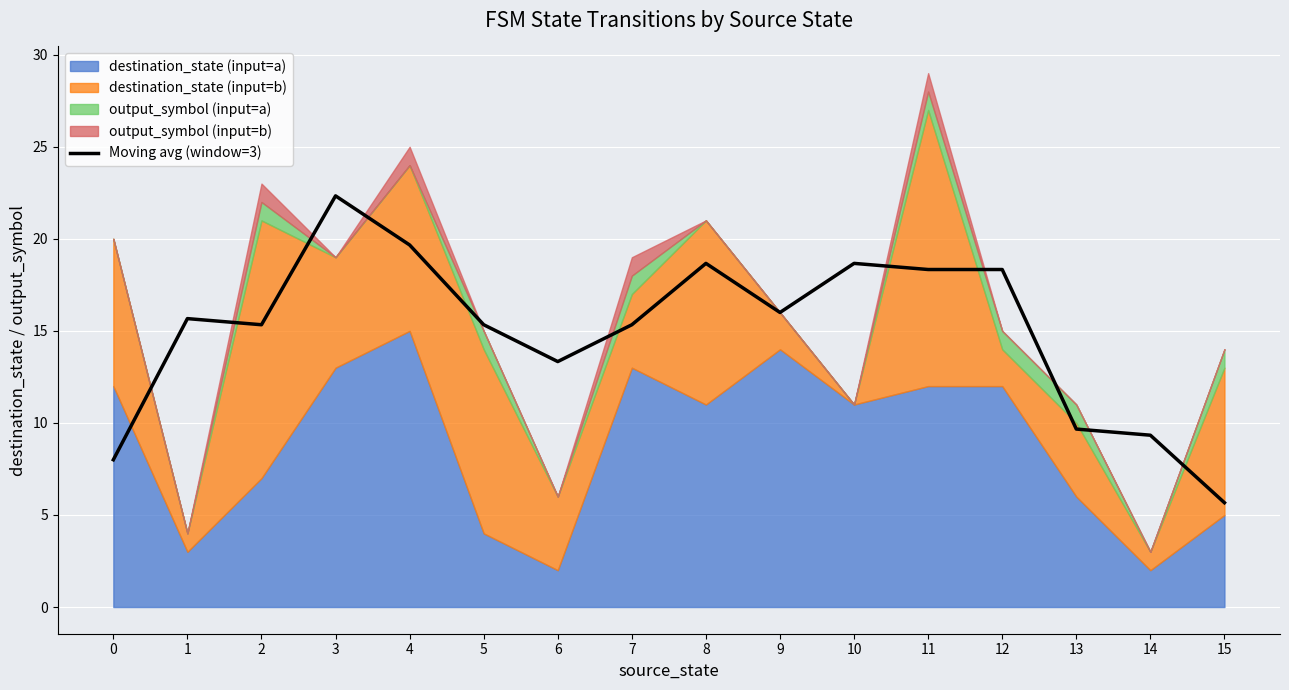

Is it true that the value at 12 is 6.8?

False